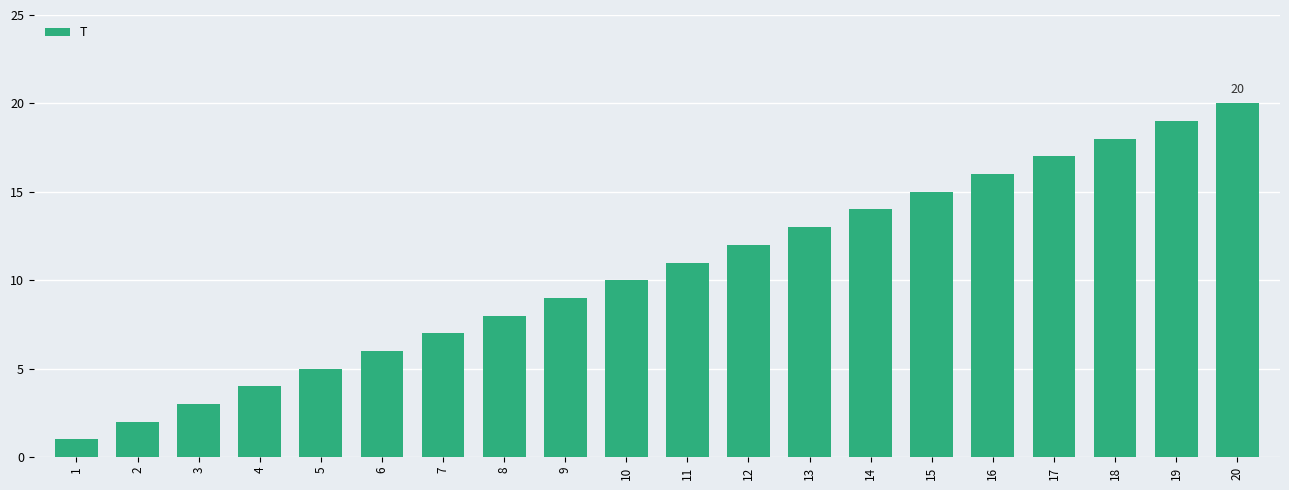

The value at 13 is 13. True or false?

True